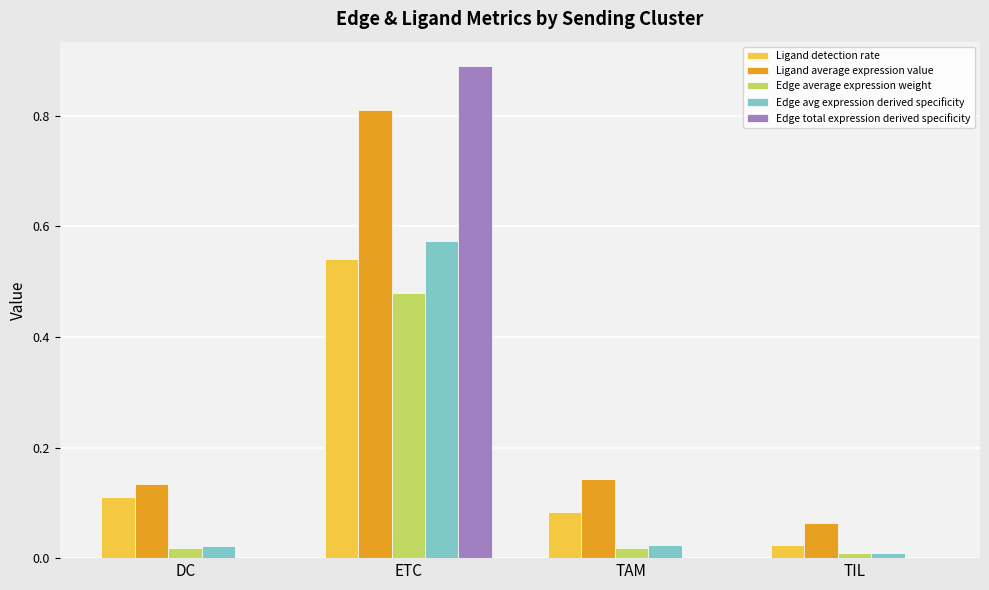

Is it true that Edge avg expression derived specificity equals 0.2 at ETC?

False